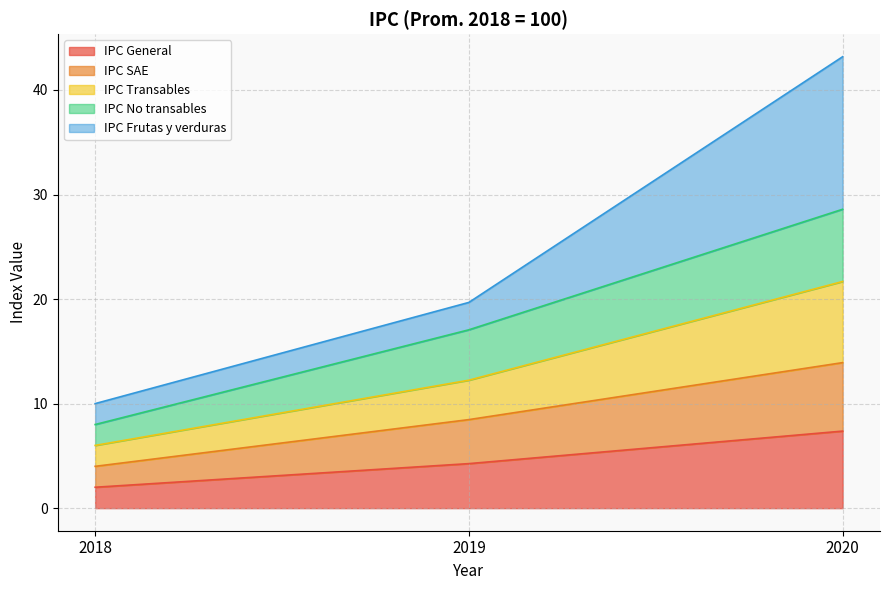

True or false: IPC SAE has a value of 8.5 at 2019.

True